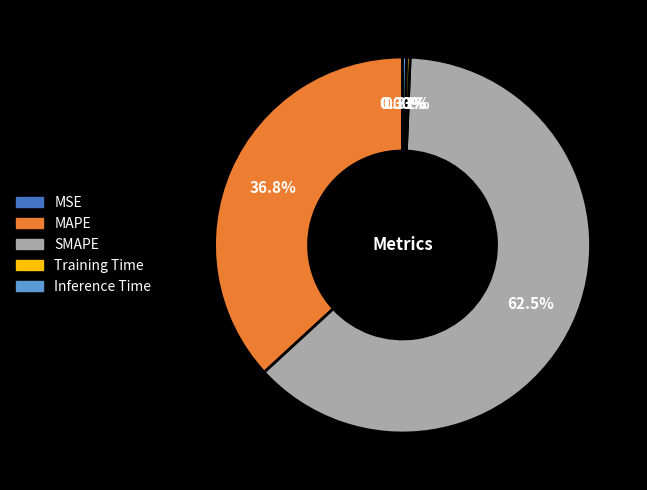

Combined, do Inference Time and MAPE account for over 50%?

No